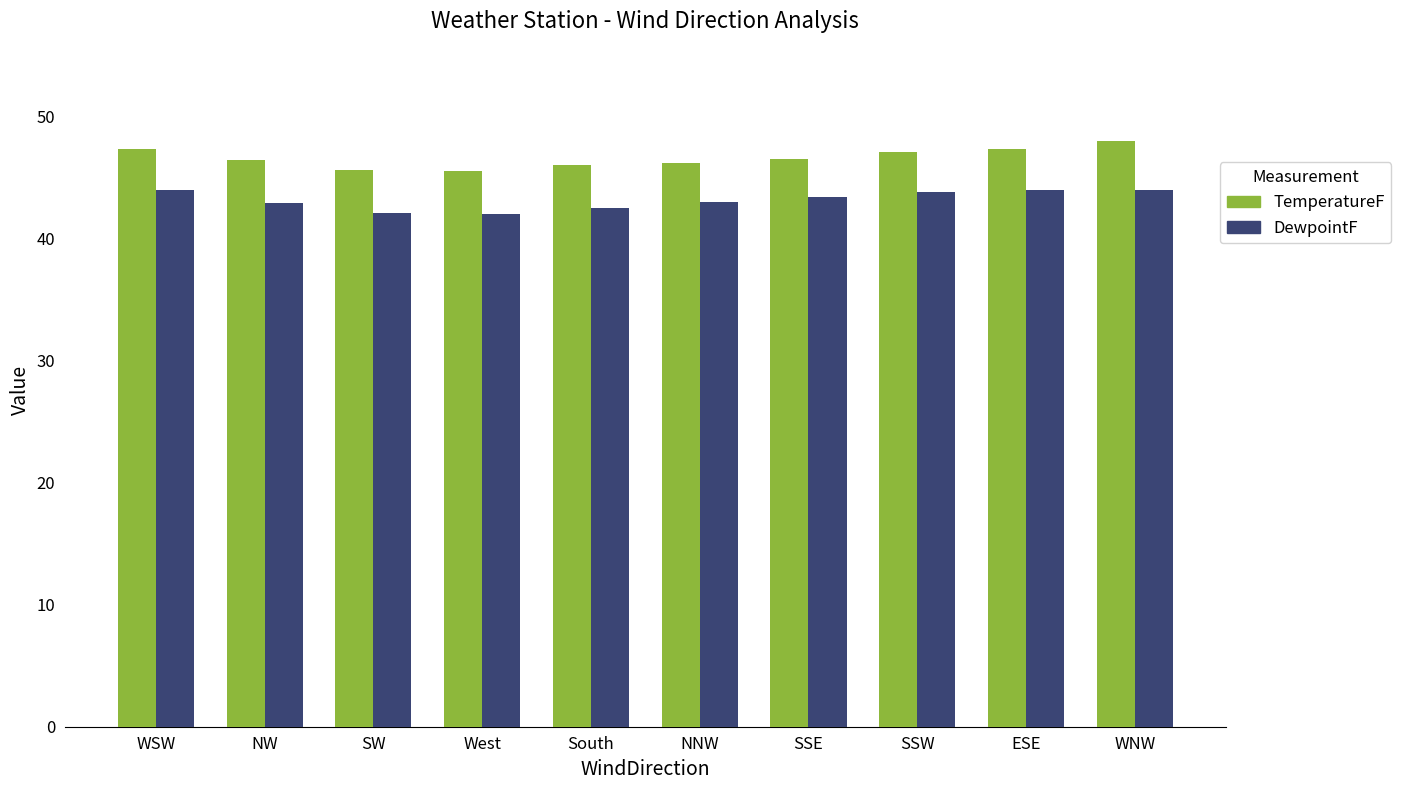

Is it true that DewpointF equals 72.5 at West?

False